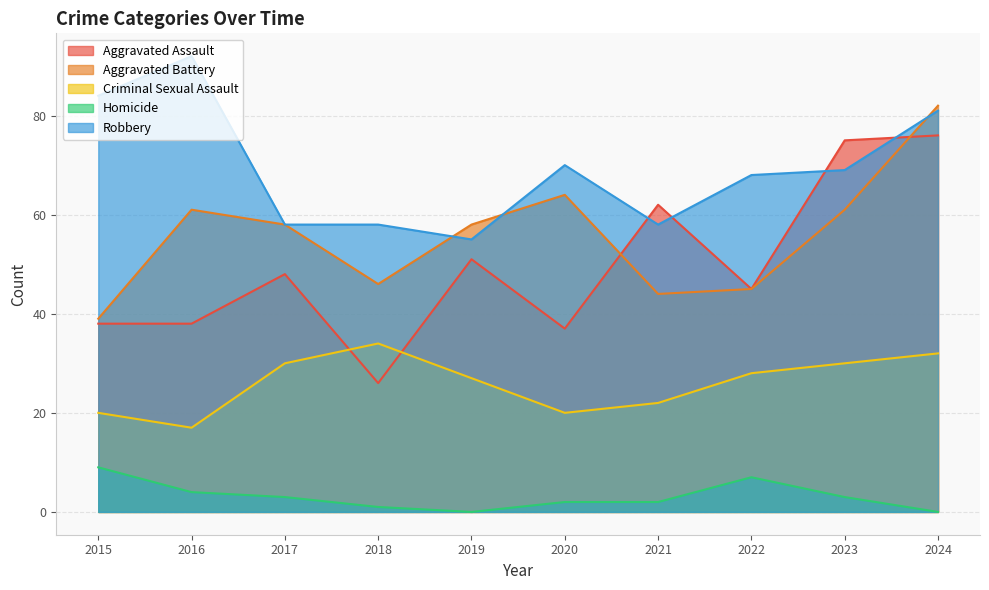

What is the difference between the highest and lowest values at 2019?

58